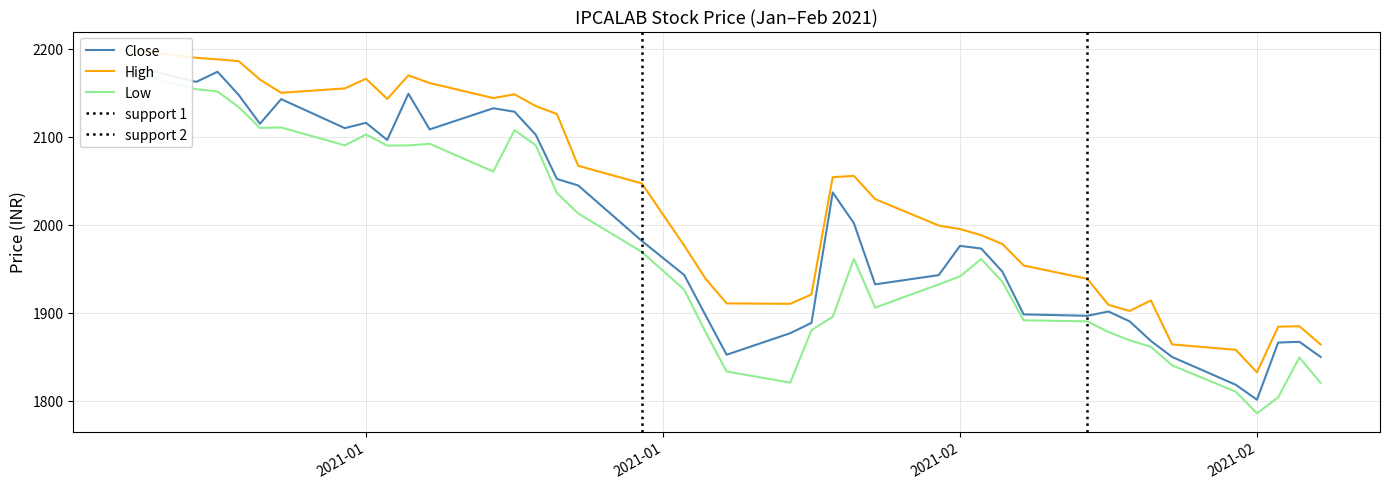

What is the difference between the maximum and minimum values in the Low series?

386.7